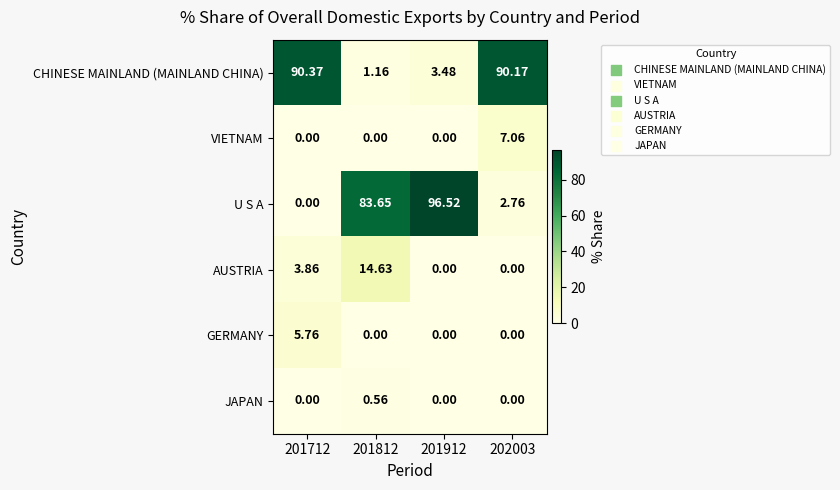

How many series are shown in this chart?

6